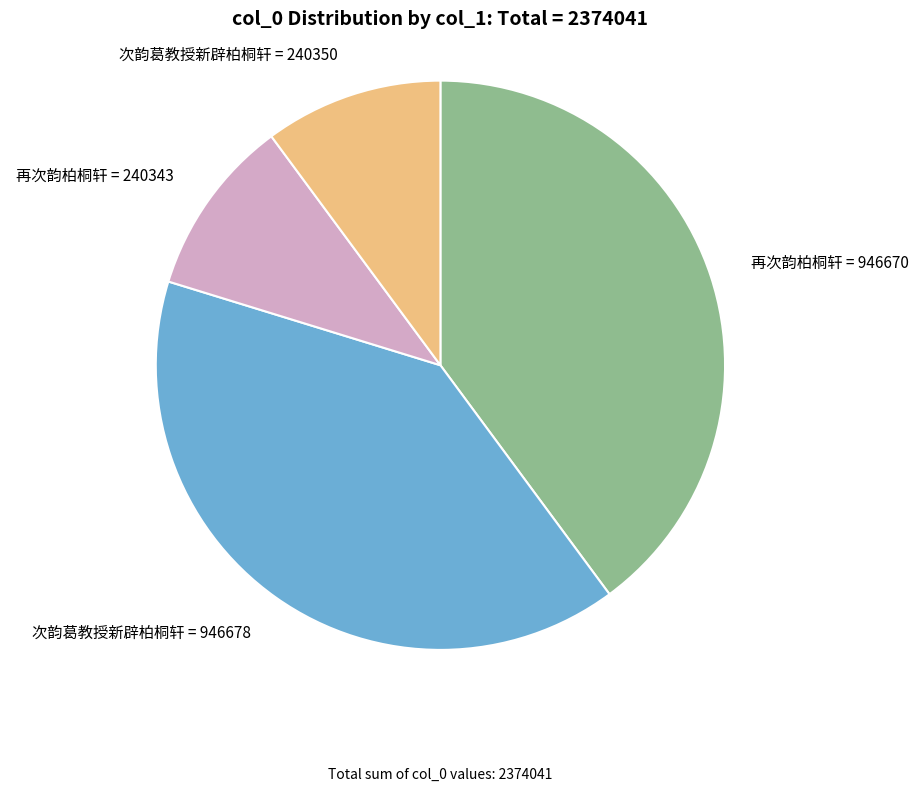

What is the ratio of the value at 再次韵柏桐轩 = 240343 to the value at 再次韵柏桐轩 = 946670?

0.3